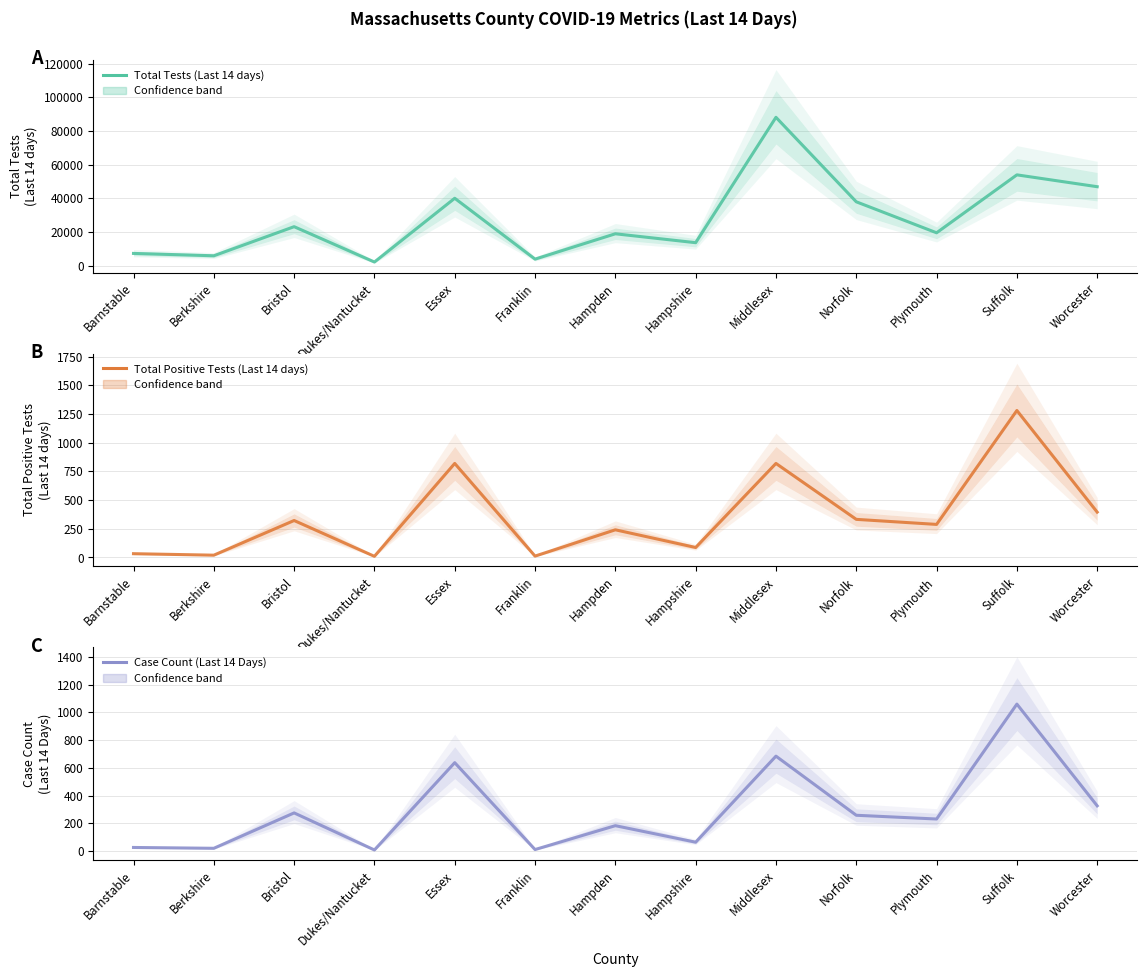

What is the difference between the maximum and minimum values in the Total Positive Tests (Last 14 days) series?

1270